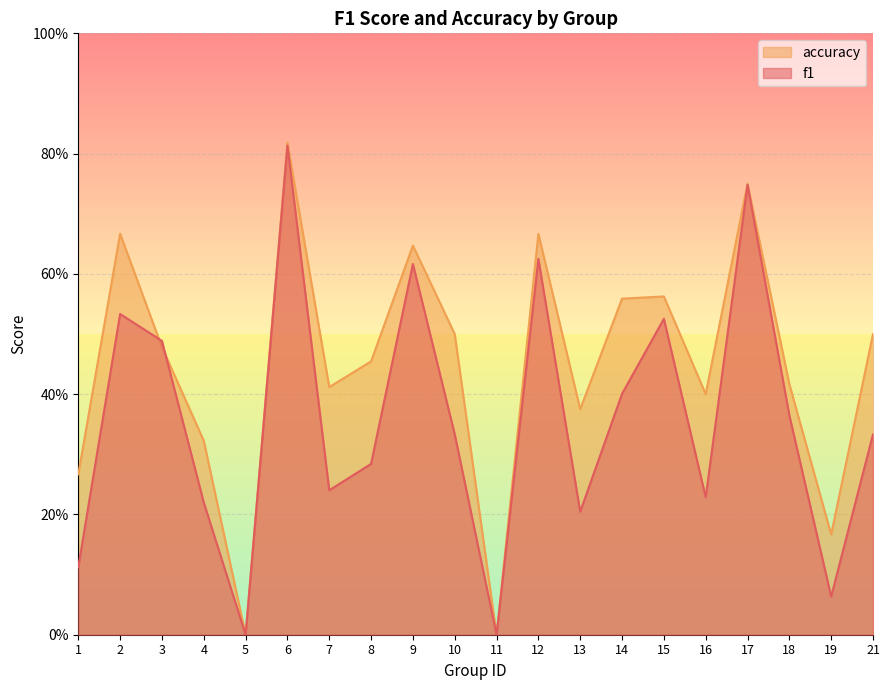

Rank the series at 18 from highest to lowest value.

accuracy, f1